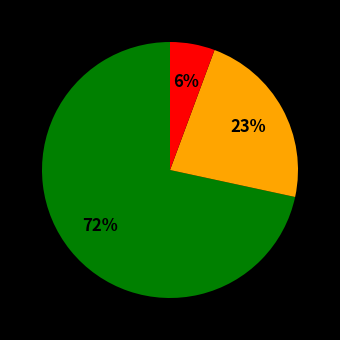

Count the number of slices in the pie.

3